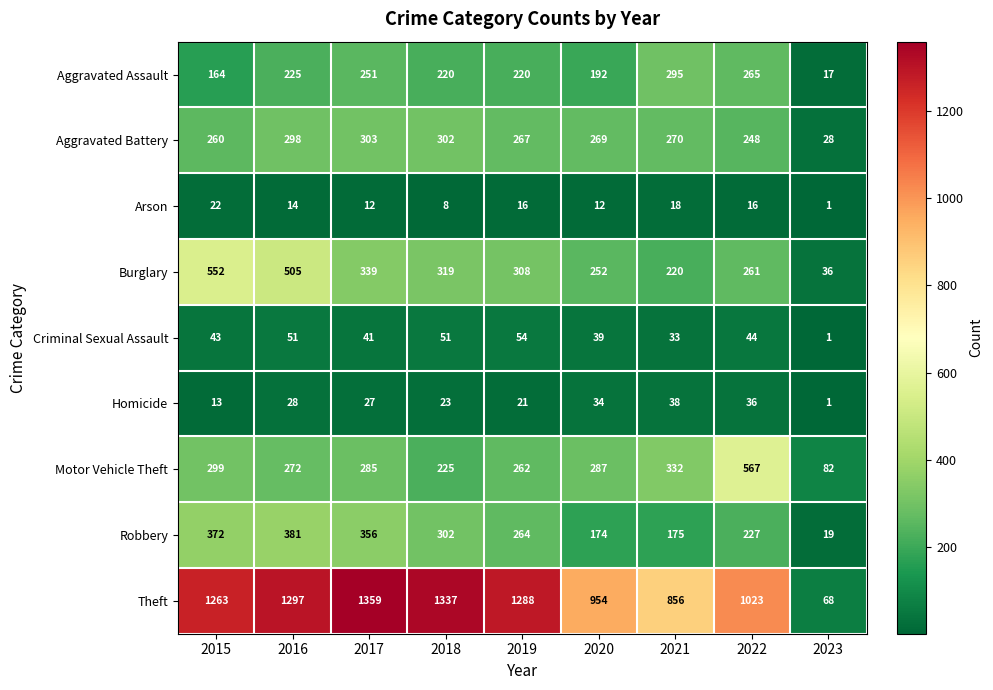

What is the difference between the second highest and second lowest values in the Homicide series?

23